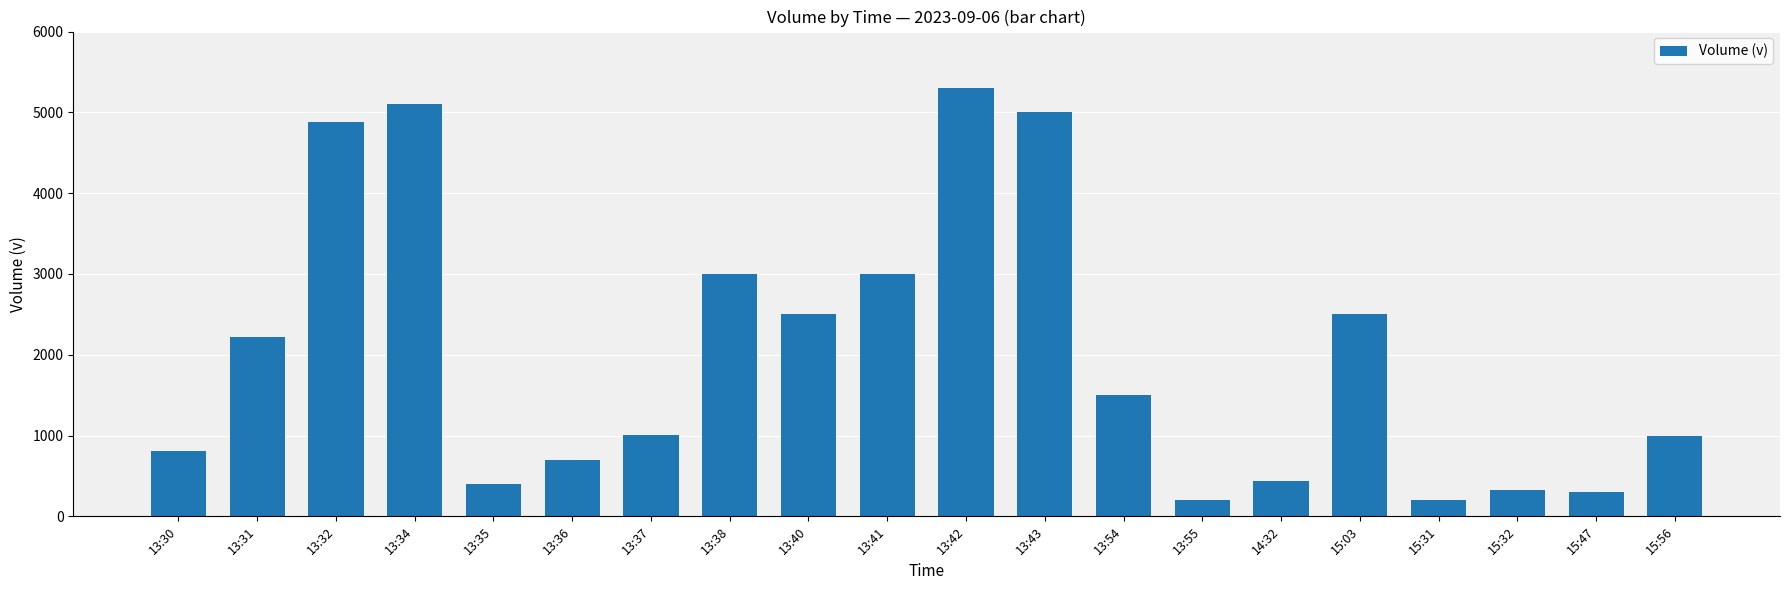

What is the label of the 14th bar from the left?

13:55